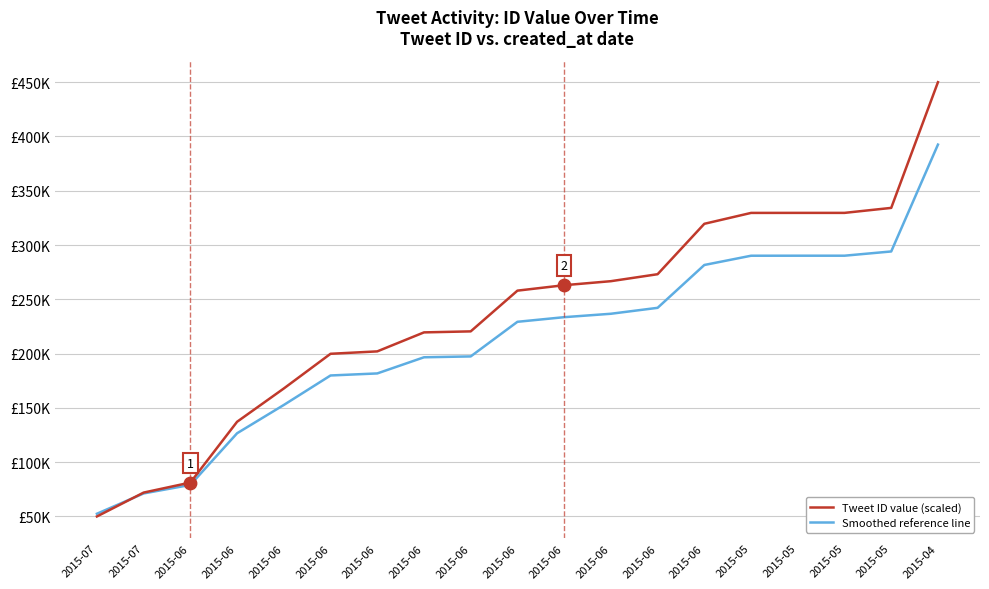

What is the total value across all series at 2015-05?

619734.1